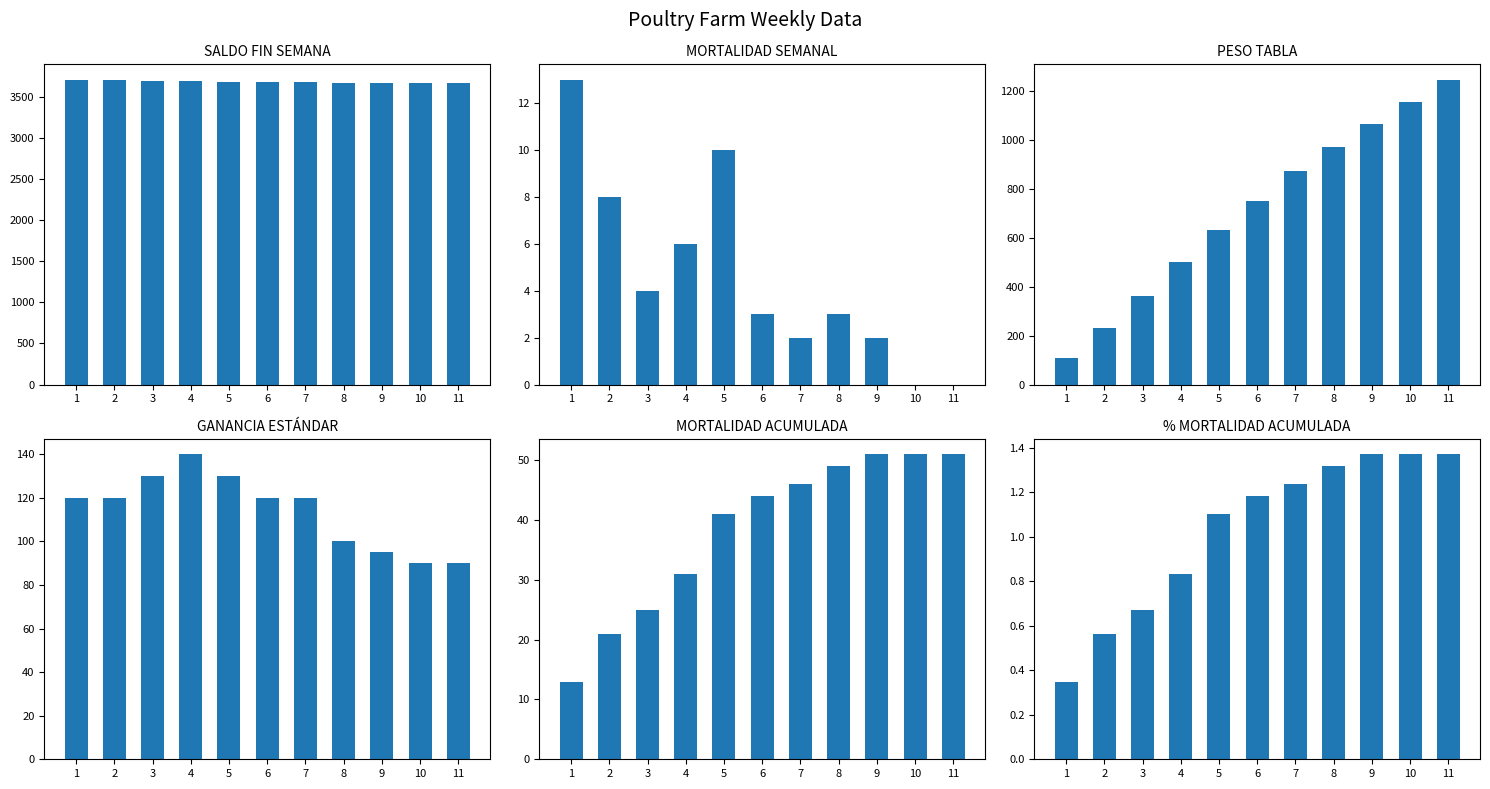

Which series has the largest total across all categories?

SALDO FIN SEMANA